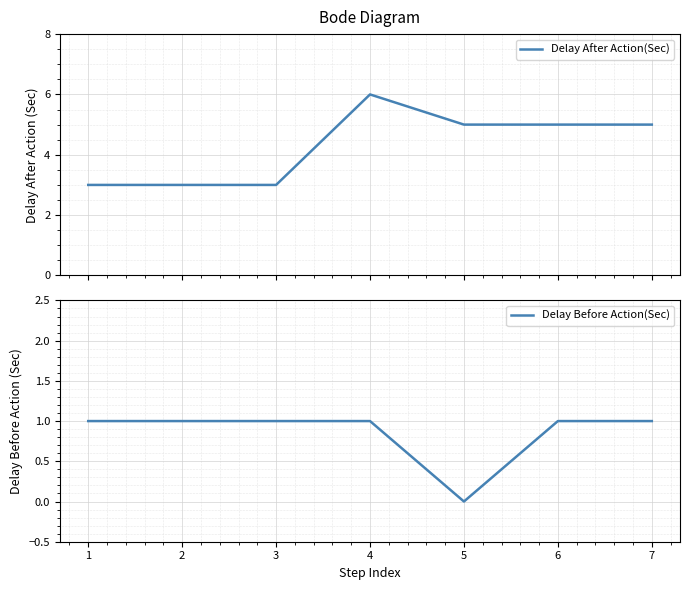

At which category is the sum across all series the highest?

4